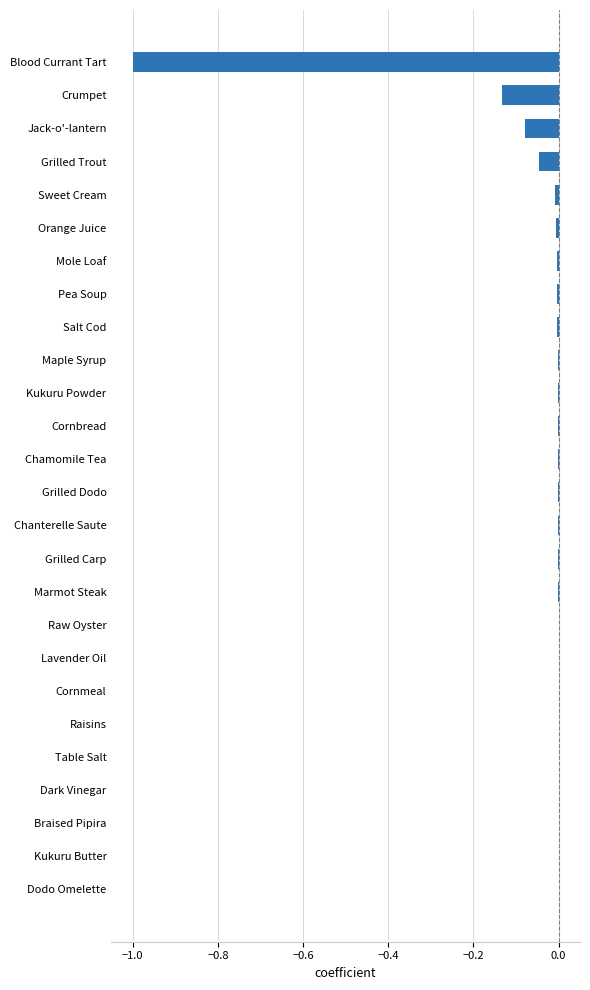

Between Grilled Carp and Crumpet, which is larger?

Grilled Carp